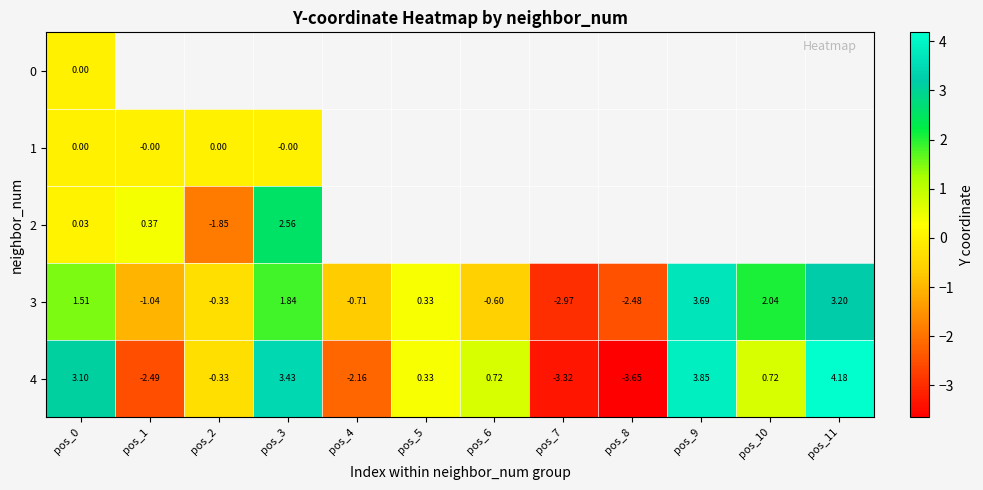

Which series has the largest range (max minus min)?

4